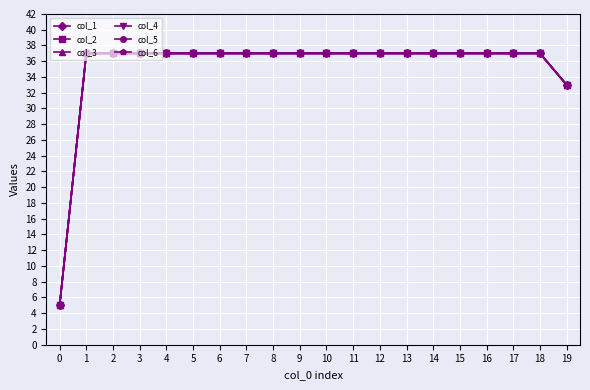

What is the value of the col_5 point at the 10th from the left?

37